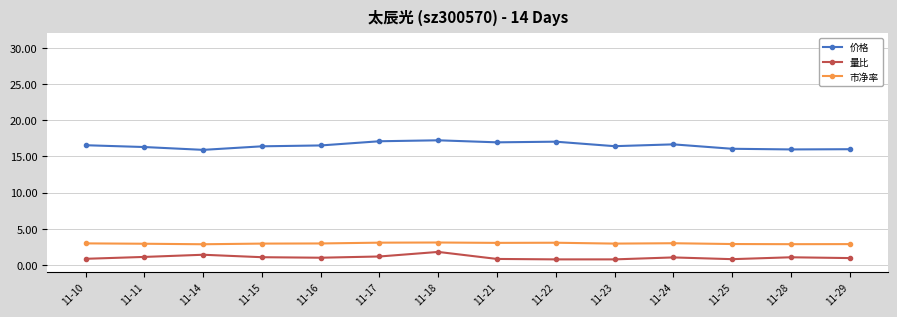

What is the maximum value for 量比?

1.8